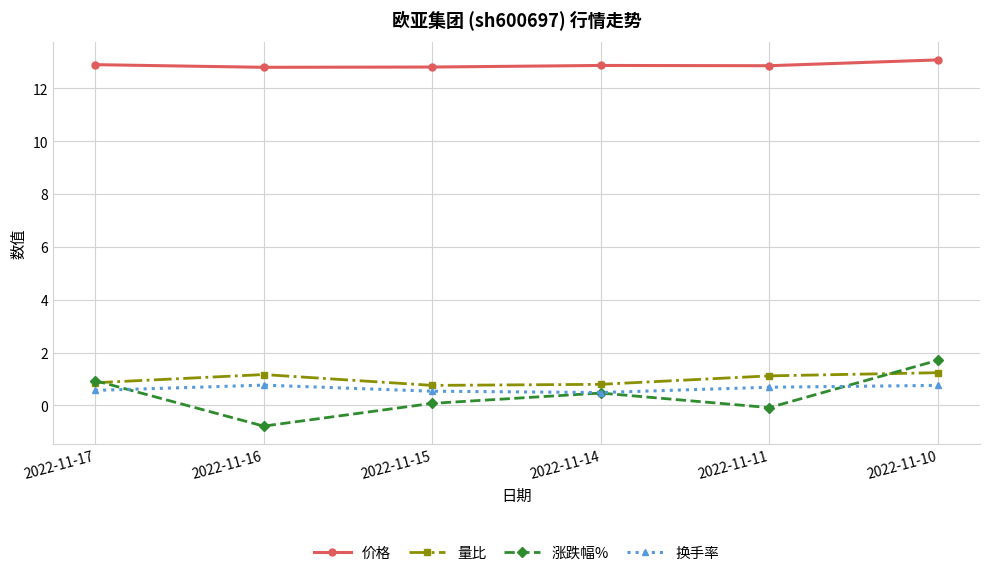

True or false: 涨跌幅% has a value of 0.9 at 2022-11-17.

True